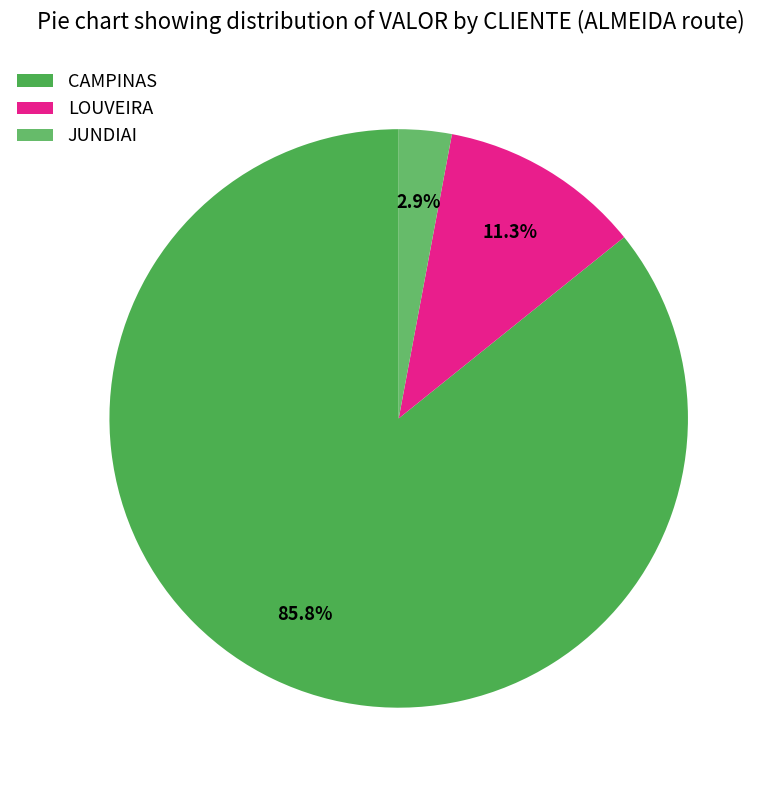

Rank the categories by value from lowest to highest.

JUNDIAI, LOUVEIRA, CAMPINAS